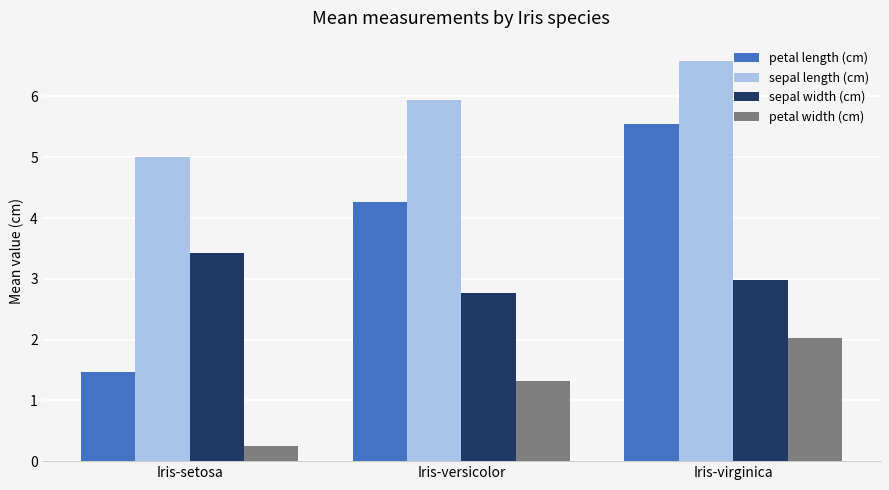

What is the smallest value displayed?

0.2